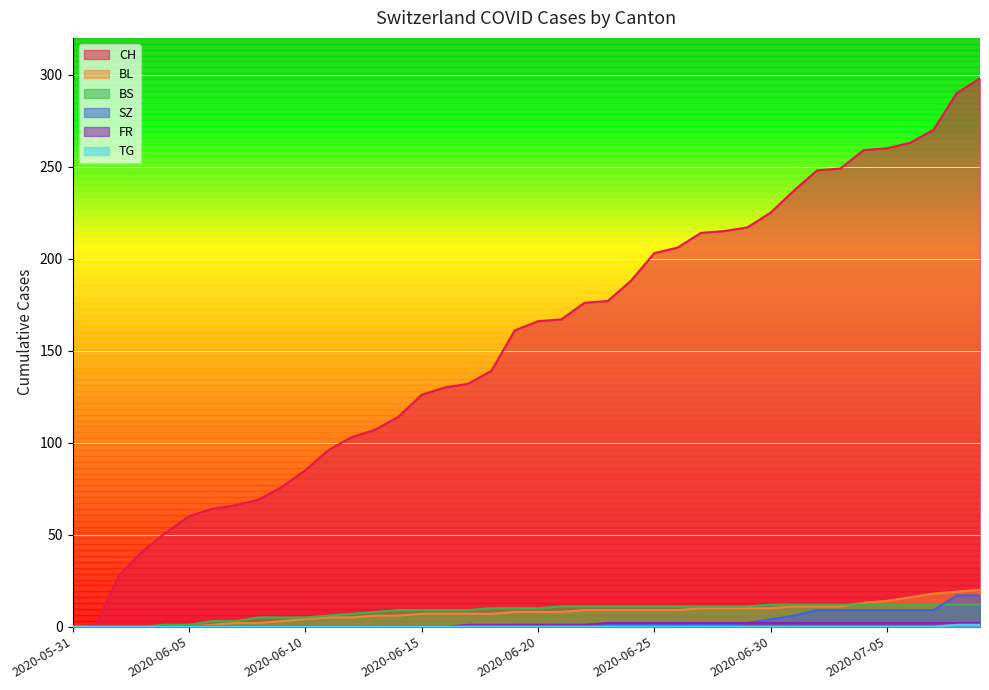

How many FR values are between 0 and 2?

40